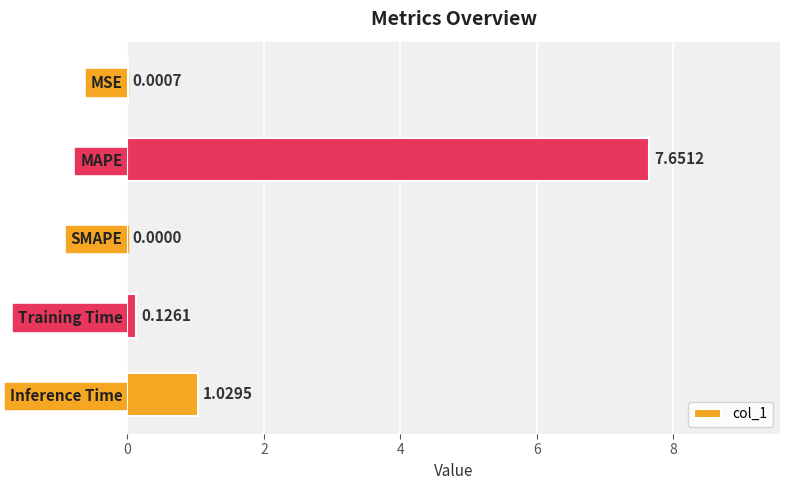

What is the sum of all values?

8.8